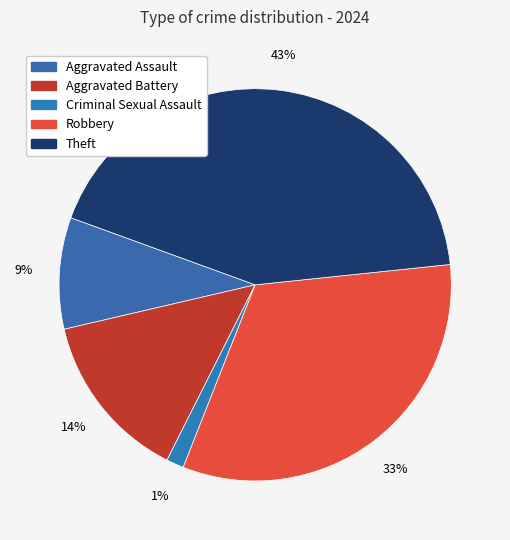

What is the smallest slice in the pie chart?

Criminal Sexual Assault